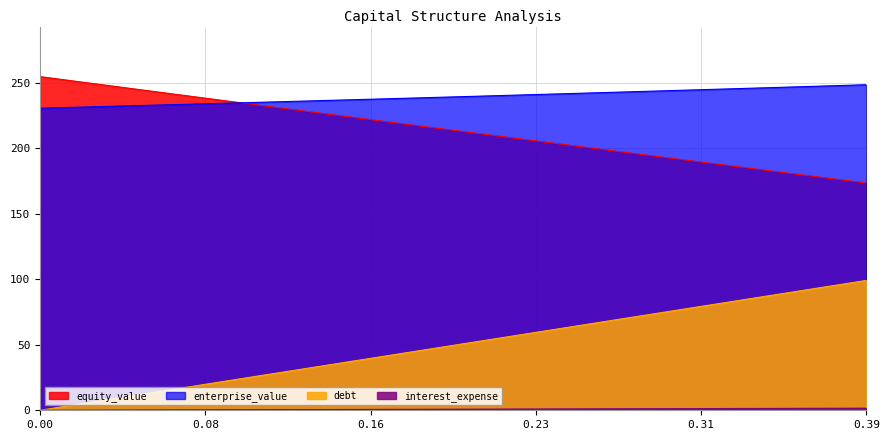

What is the value of the equity_value point at the 36th from the left?

181.5